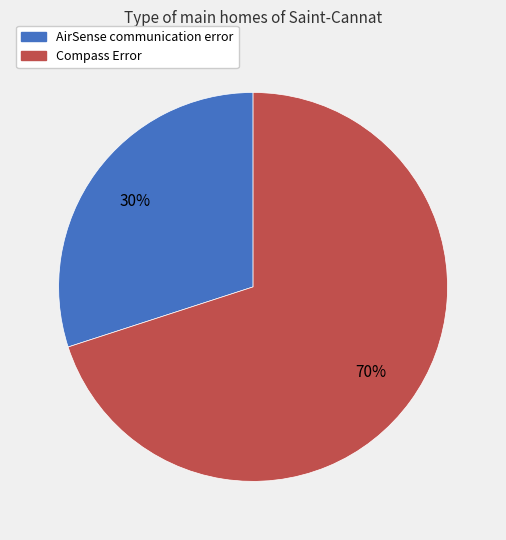

What percentage is the Compass Error slice, to the nearest percent?

70%